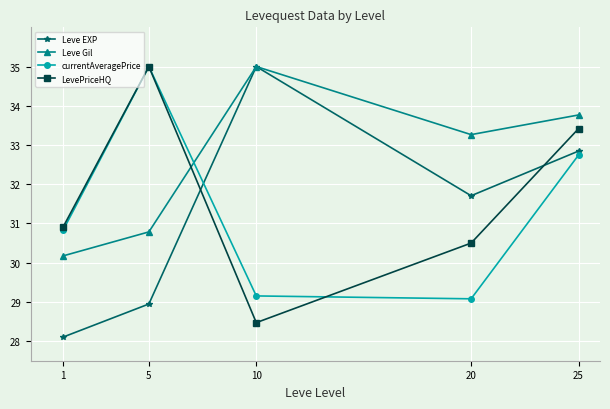

Where is the first local maximum for LevePriceHQ?

5